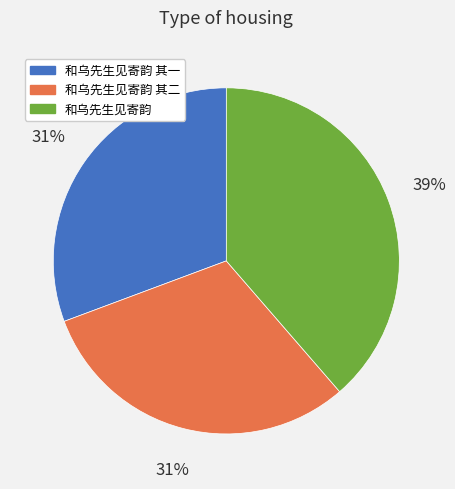

Is there any slice that represents more than half of the pie?

No